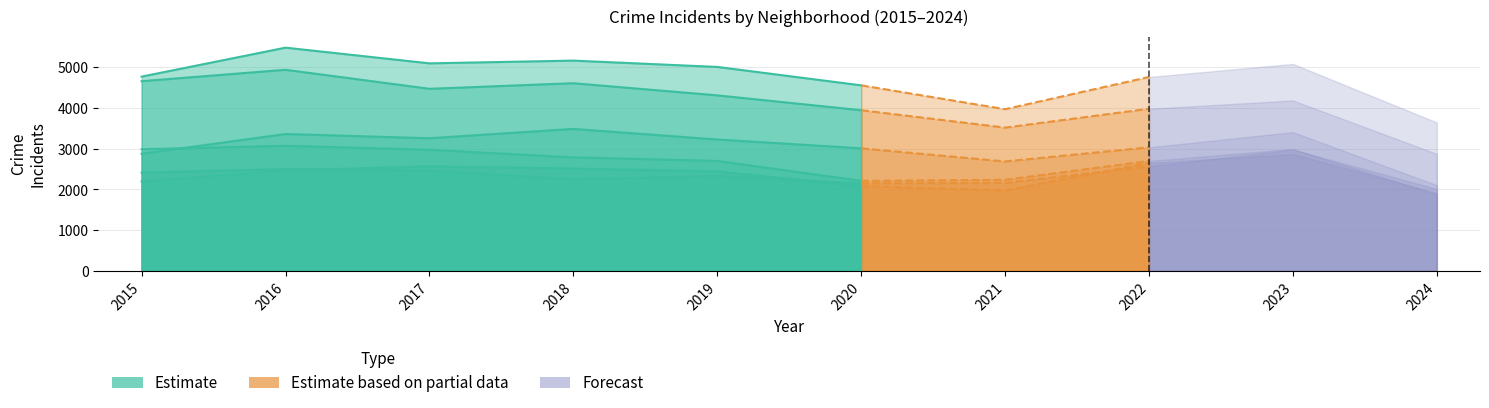

What is the difference between the second highest and minimum values?

607